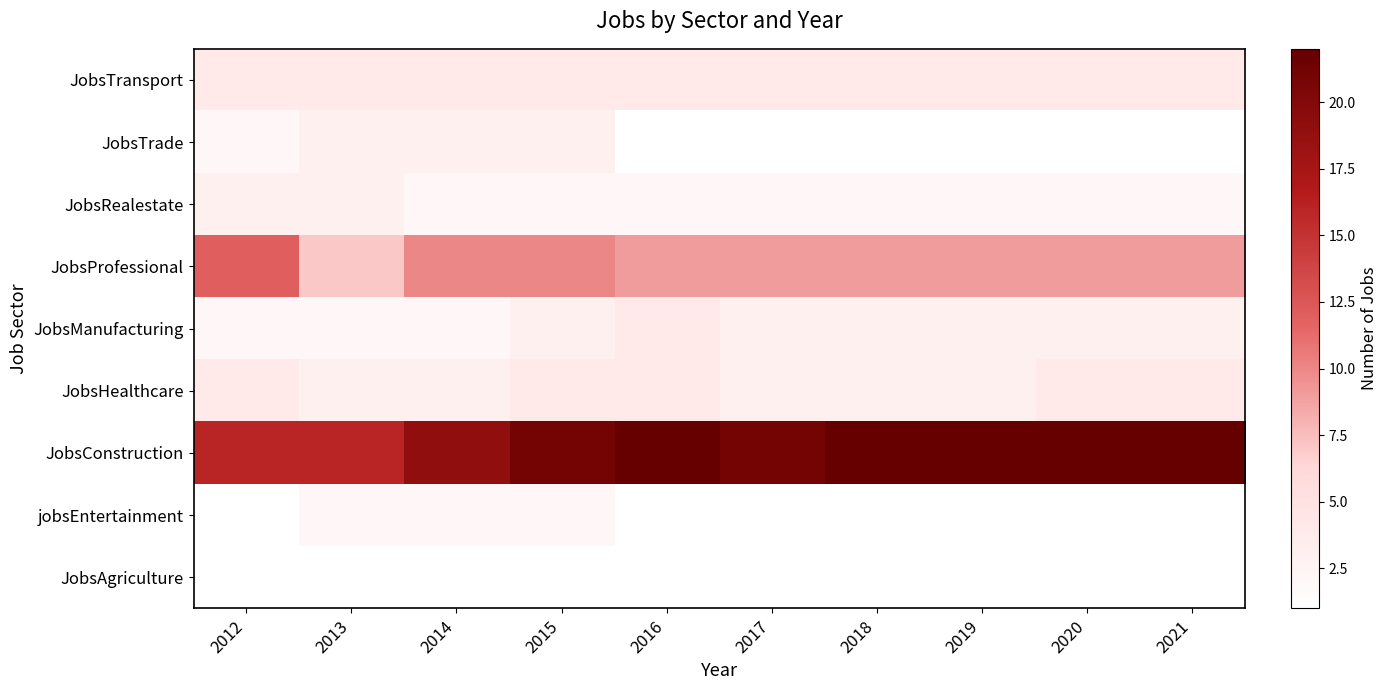

What is the total value across all series at 2013?

41